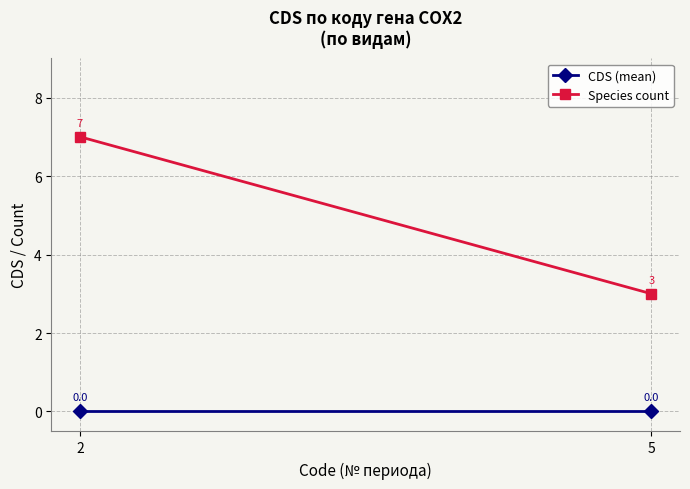

How many lines are shown in the chart?

2